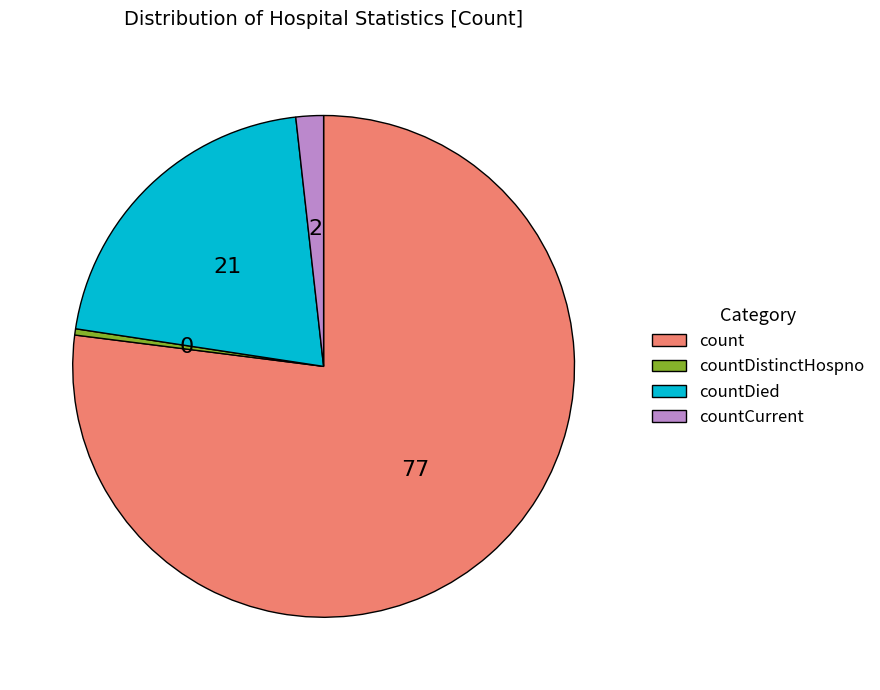

What is the ratio of the value at countDied to the value at count?

0.3